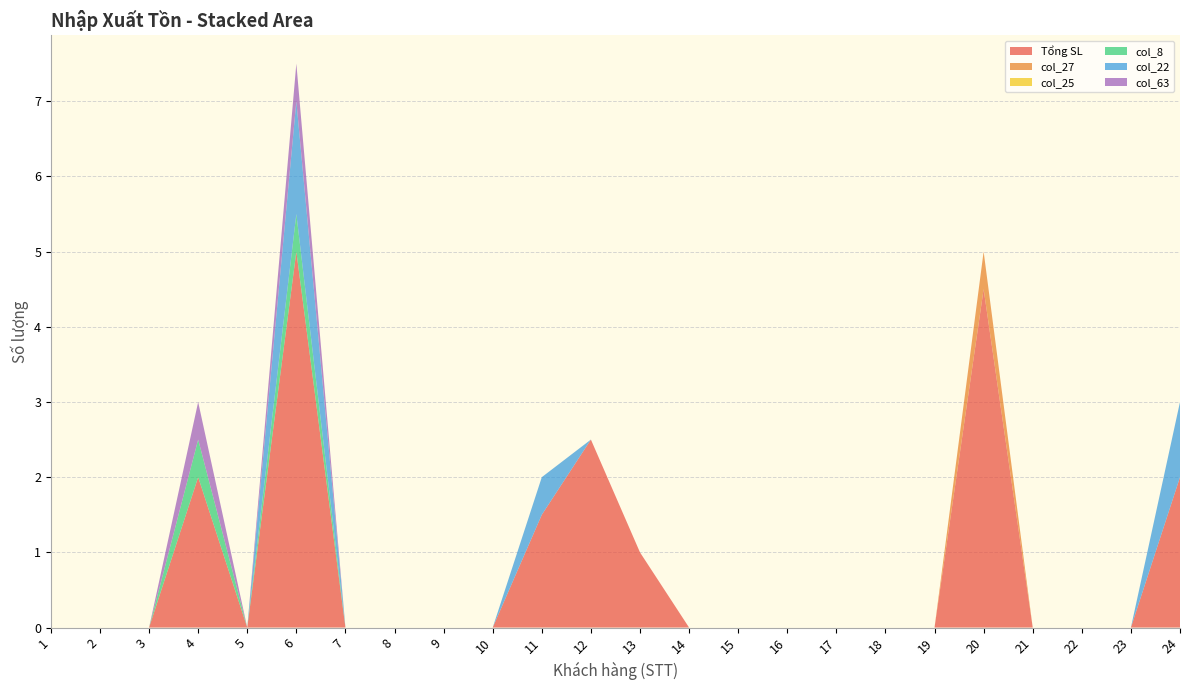

Reading right to left, transcribe all the data shown in this chart.

Tổng SL: 2.0	0.0	0.0	0.0	4.5	0.0	0.0	0.0	0.0	0.0	0.0	1.0	2.5	1.5	0.0	0.0	0.0	0.0	5.0	0.0	2.0	0.0	0.0	0.0
col_27: 0.0	0.0	0.0	0.0	0.5	0.0	0.0	0.0	0.0	0.0	0.0	0.0	0.0	0.0	0.0	0.0	0.0	0.0	0.0	0.0	0.0	0.0	0.0	0.0
col_25: 0.0	0.0	0.0	0.0	0.0	0.0	0.0	0.0	0.0	0.0	0.0	0.0	0.0	0.0	0.0	0.0	0.0	0.0	0.0	0.0	0.0	0.0	0.0	0.0
col_8: 0.0	0.0	0.0	0.0	0.0	0.0	0.0	0.0	0.0	0.0	0.0	0.0	0.0	0.0	0.0	0.0	0.0	0.0	0.5	0.0	0.5	0.0	0.0	0.0
col_22: 1.0	0.0	0.0	0.0	0.0	0.0	0.0	0.0	0.0	0.0	0.0	0.0	0.0	0.5	0.0	0.0	0.0	0.0	1.5	0.0	0.0	0.0	0.0	0.0
col_63: 0.0	0.0	0.0	0.0	0.0	0.0	0.0	0.0	0.0	0.0	0.0	0.0	0.0	0.0	0.0	0.0	0.0	0.0	0.5	0.0	0.5	0.0	0.0	0.0